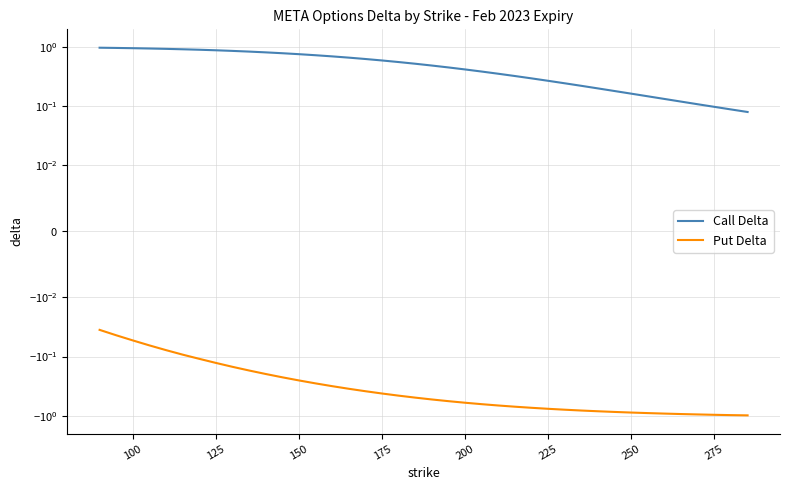

True or false: Call Delta and Put Delta cross at least once.

False